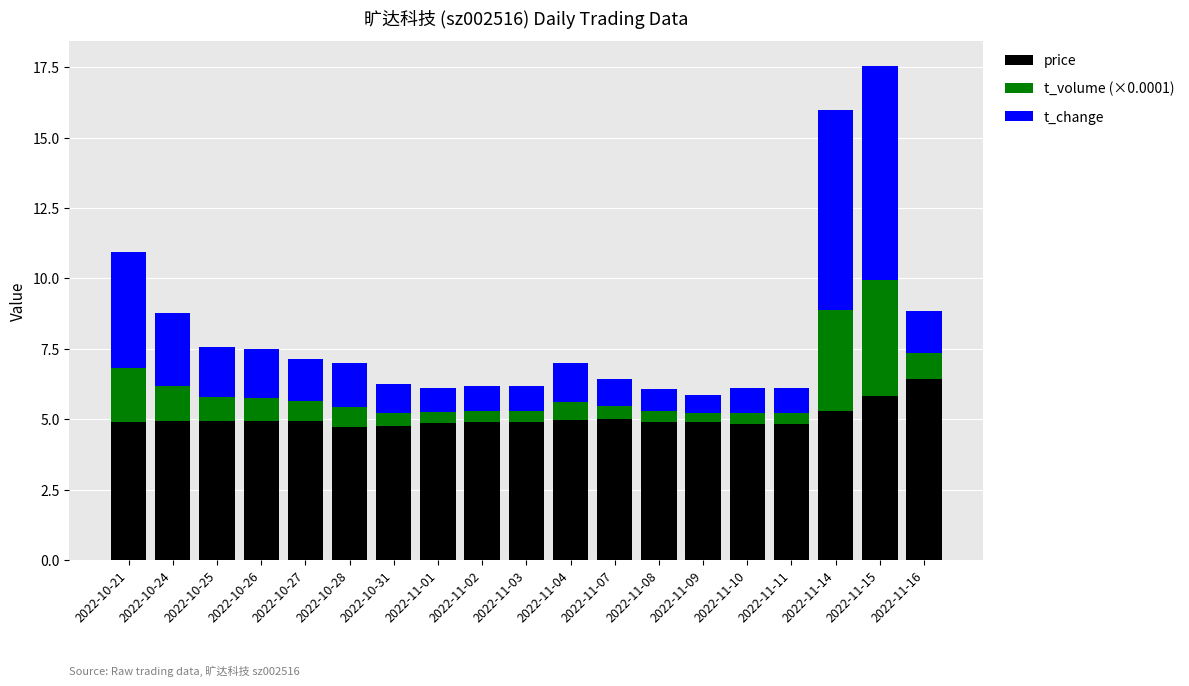

What is the difference between the second highest and second lowest values in the price series?

1.1